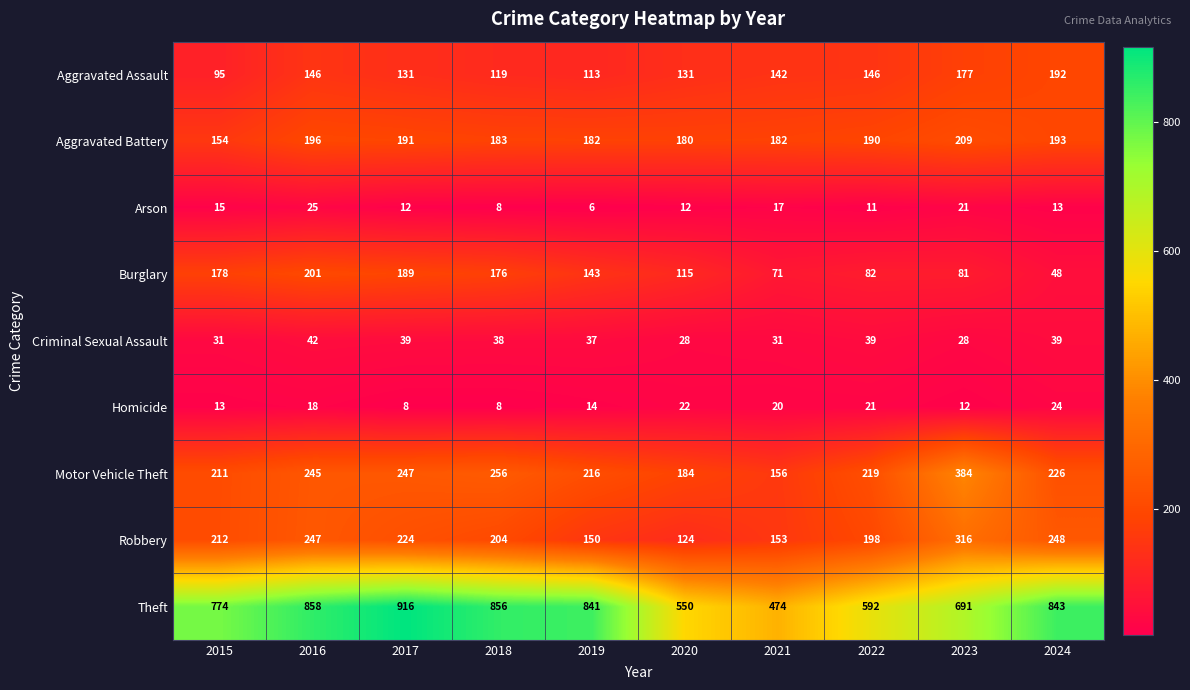

At how many categories does at least one series exceed 52?

10